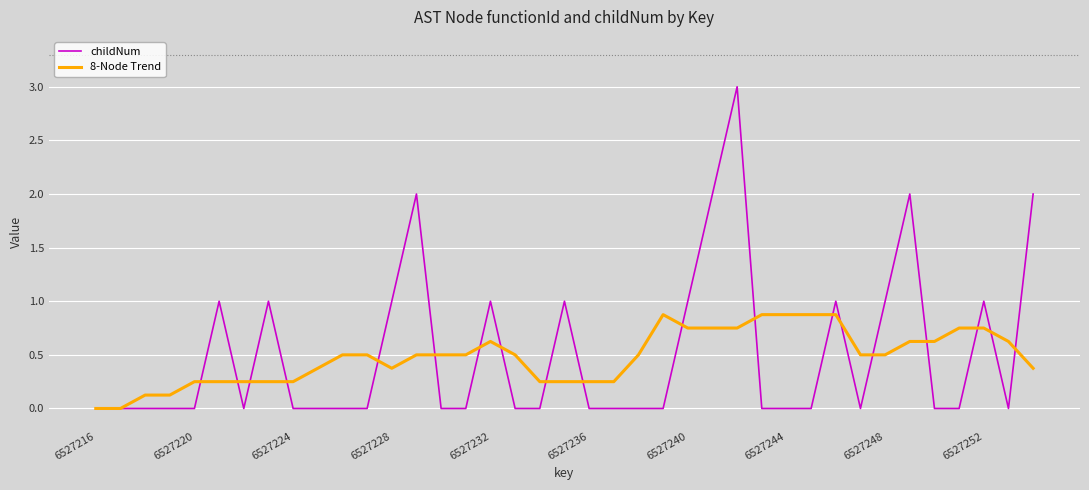

Rank the series by their maximum value, from lowest to highest.

8-Node Trend, childNum